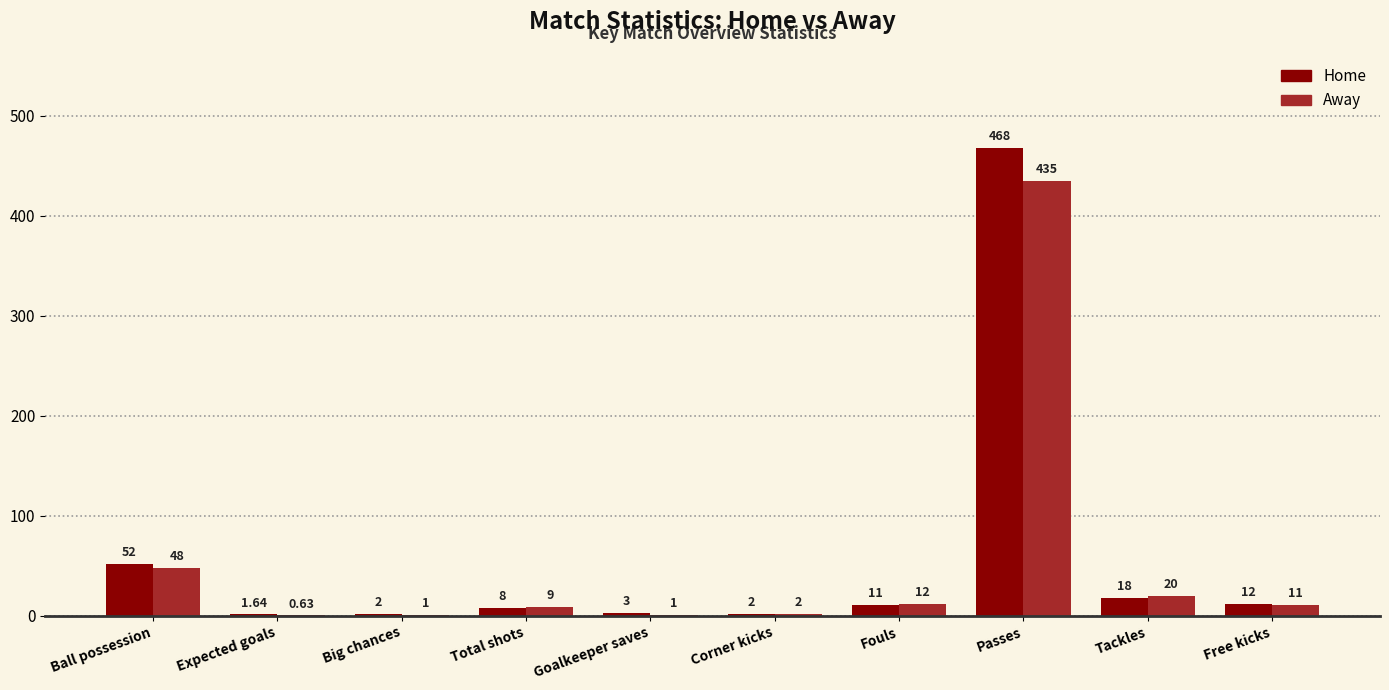

How many groups of bars are there?

10